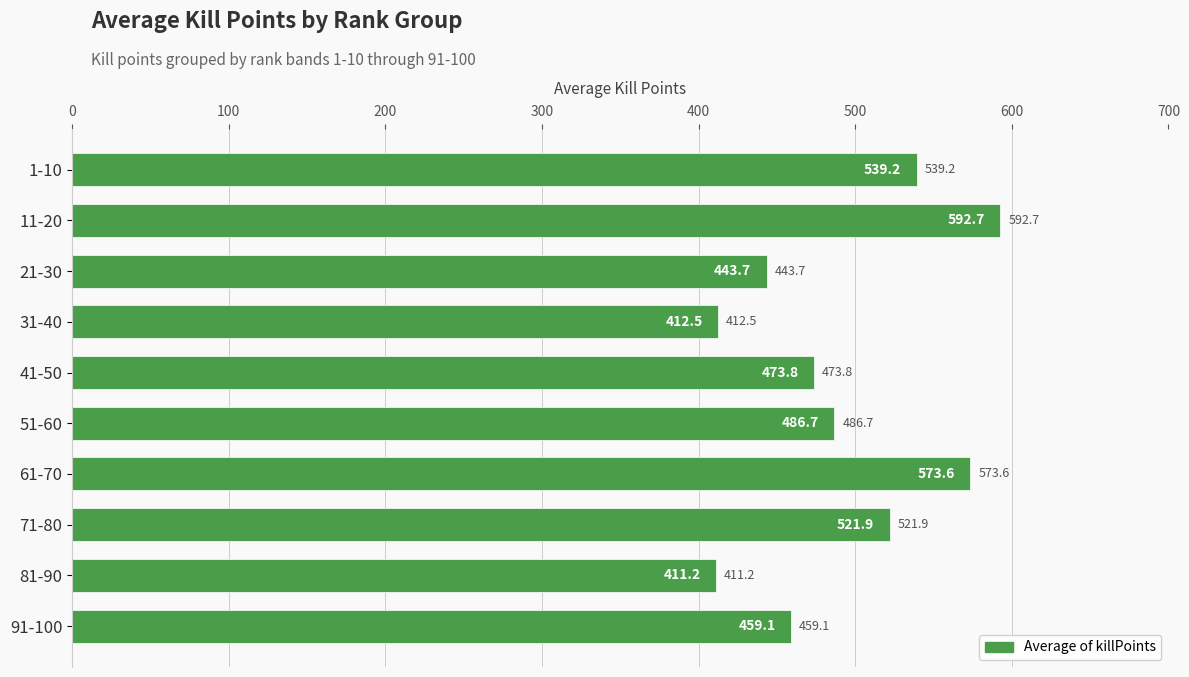

What is the difference between the maximum and minimum values?

181.5